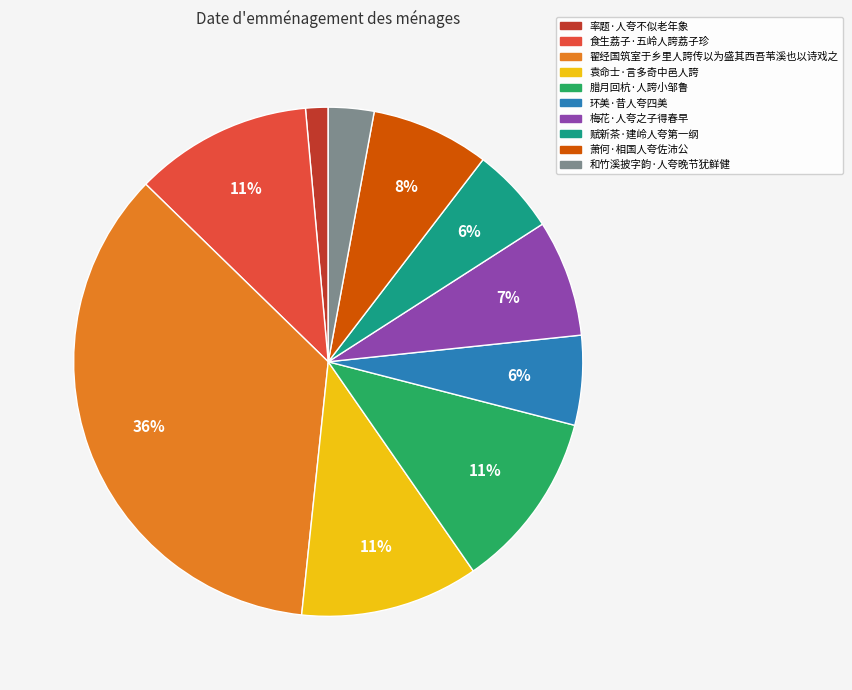

To the nearest percent, what is the average slice percentage?

10%